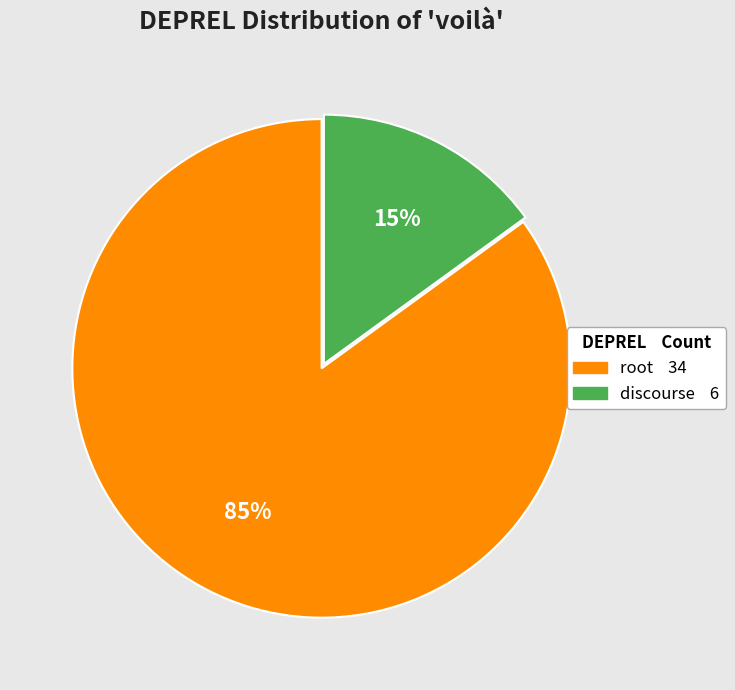

To the nearest percent, what percentage of the pie is discourse?

15%